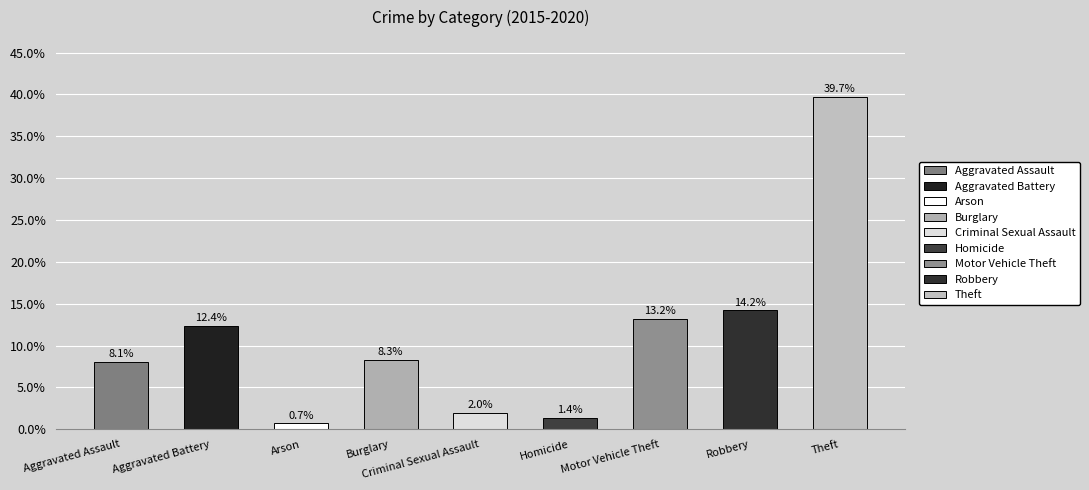

List the labels in order of value, smallest first.

Arson, Homicide, Criminal Sexual Assault, Aggravated Assault, Burglary, Aggravated Battery, Motor Vehicle Theft, Robbery, Theft